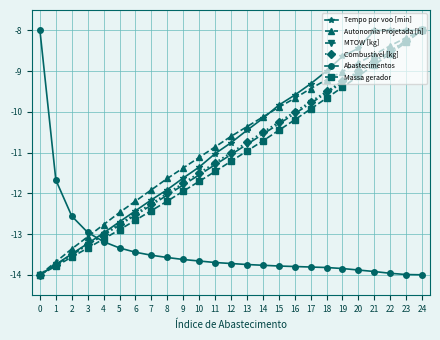

What is the minimum value shown in the chart?

-14.0